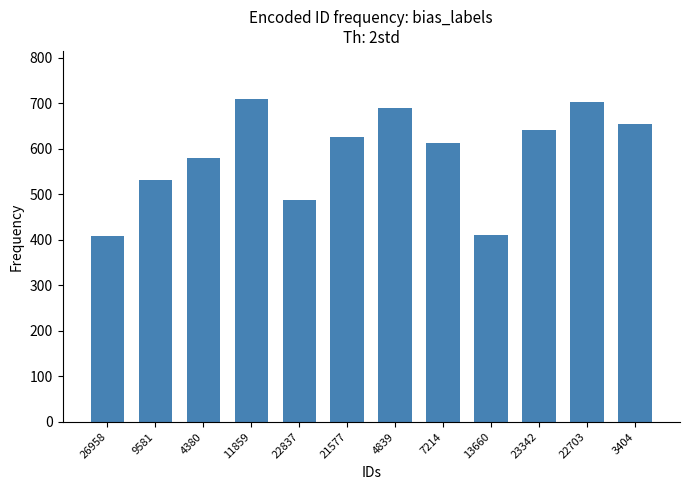

What is the value of the 9th bar from the left?

410